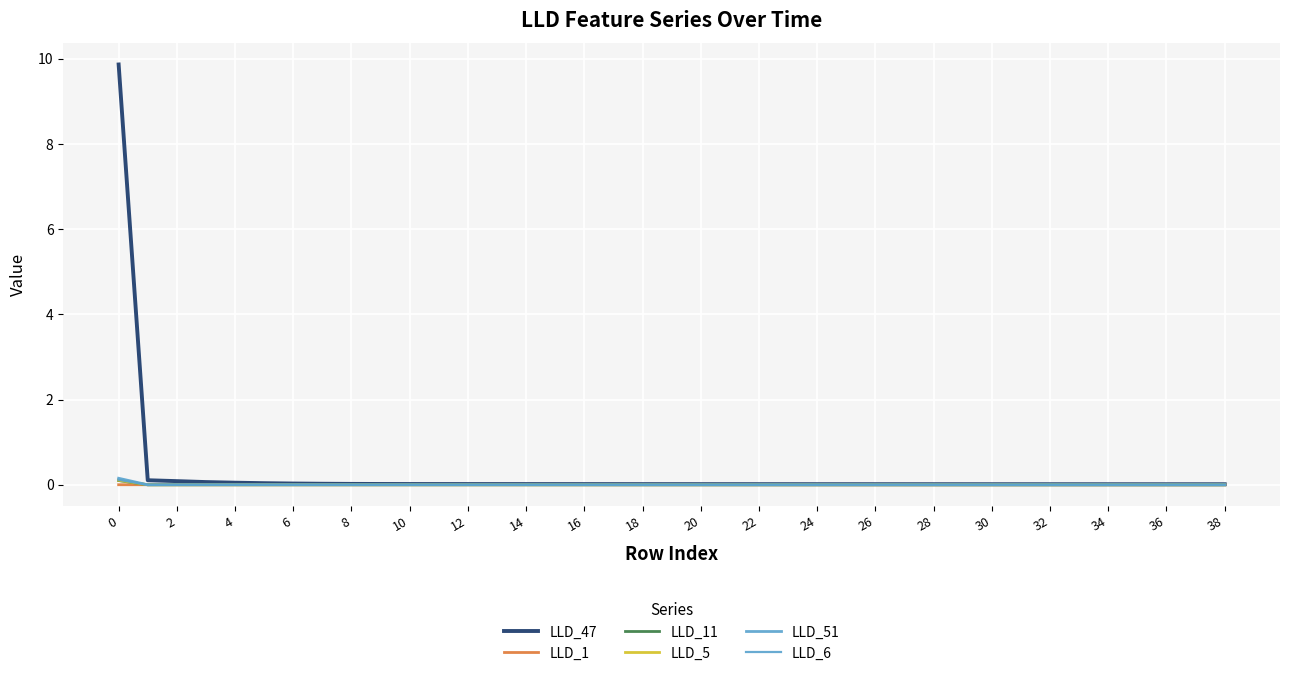

How many lines are shown in the chart?

6